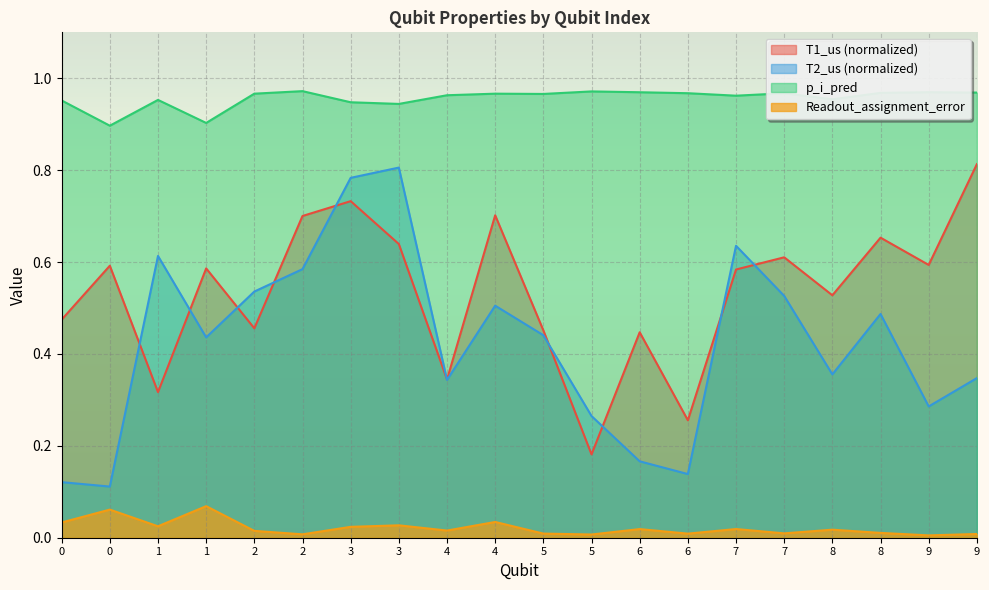

How many lines are shown in the chart?

4